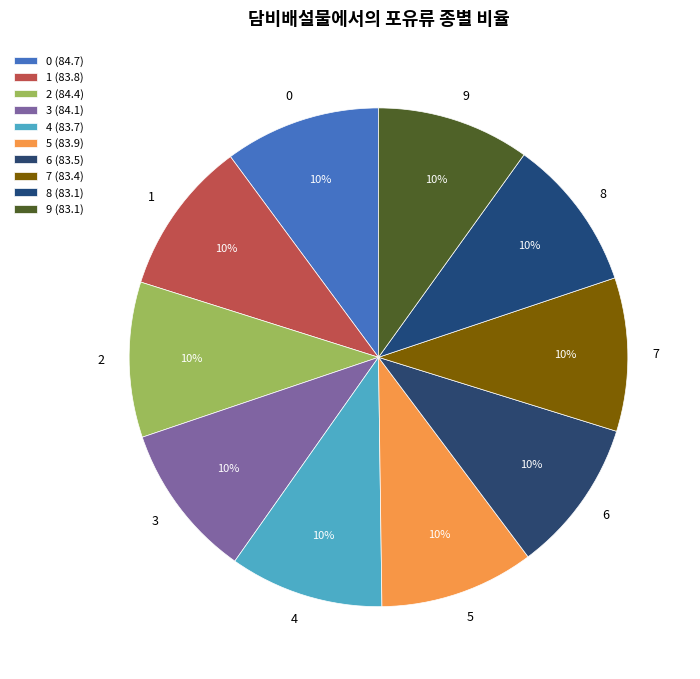

To the nearest percent, what percentage of the pie is 2?

10%